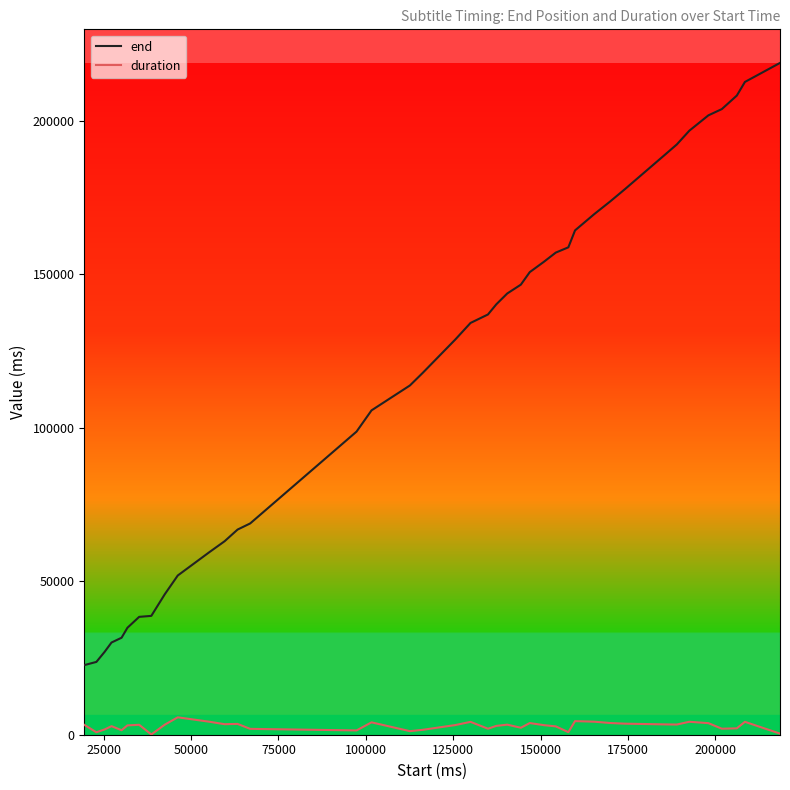

True or false: end and duration intersect in this chart.

False